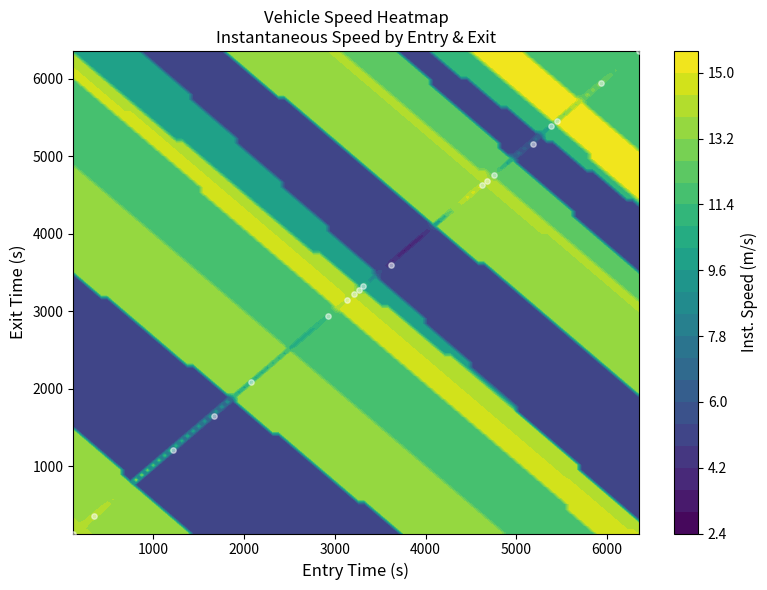

The value at 9 is 5925.5. True or false?

False